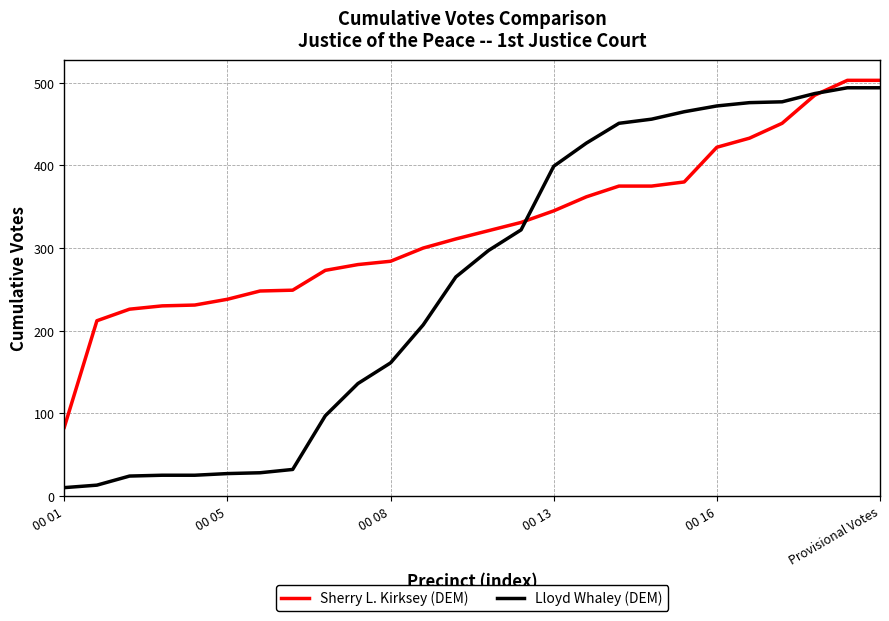

True or false: Lloyd Whaley (DEM) and Sherry L. Kirksey (DEM) cross at least once.

True